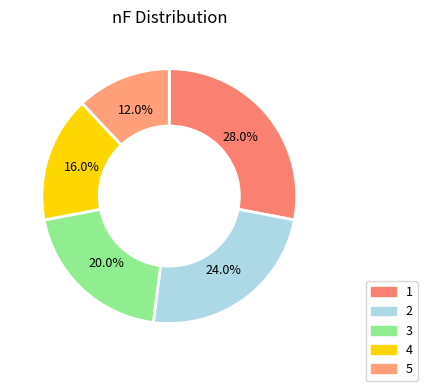

To the nearest percent, what is the difference between the largest and smallest slice percentages?

16%